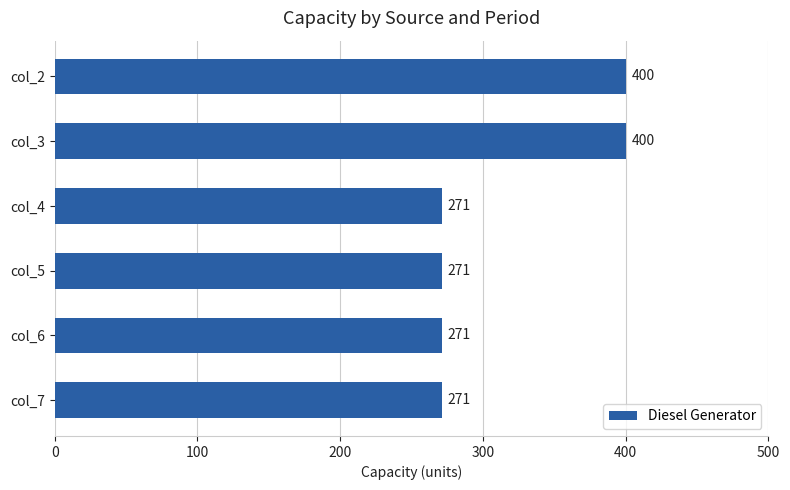

Does the chart contain stacked bars?

No